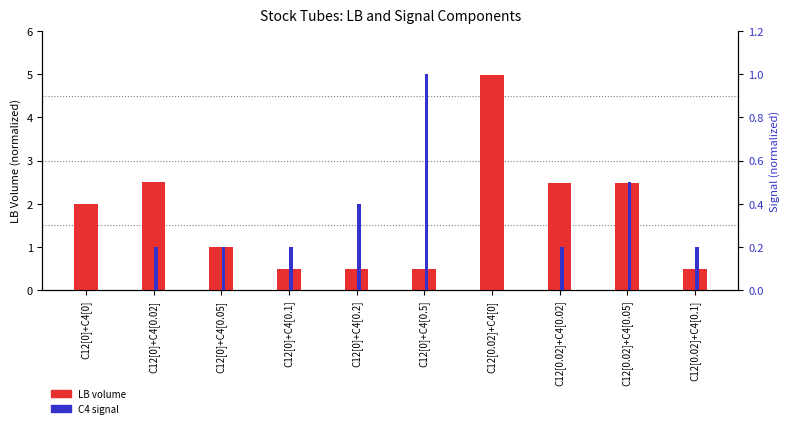

Which category has the highest value across all series?

C12[0.02]+C4[0]